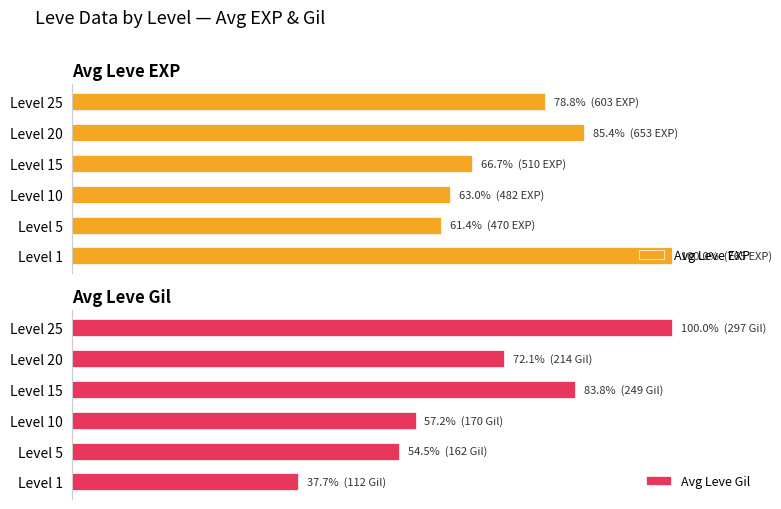

Reading left to right, extract all data points from this chart.

Avg Leve EXP: 100.0	61.4	63.0	66.7	85.4	78.8
Avg Leve Gil: 37.7	54.5	57.2	83.8	72.1	100.0